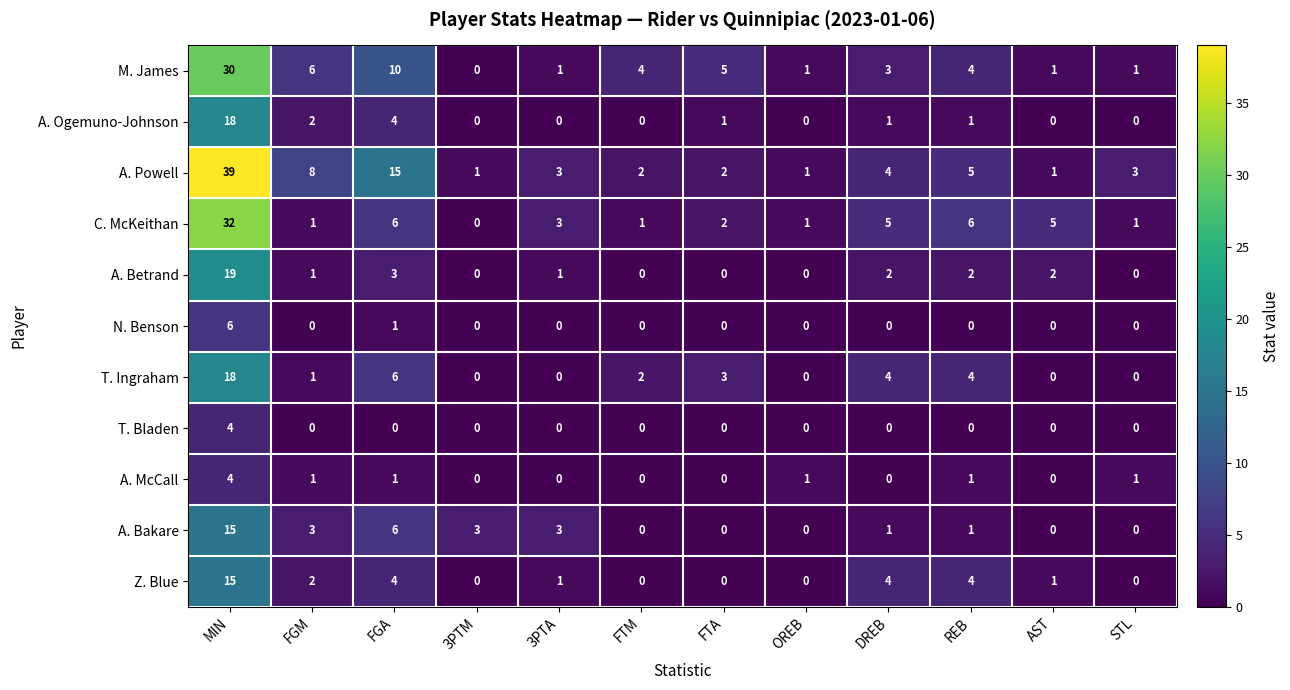

What is the total value across all series at MIN?

200